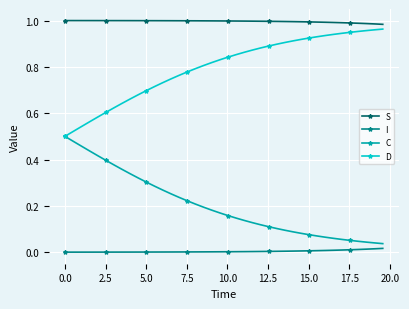

Which series has the largest total across all categories?

S